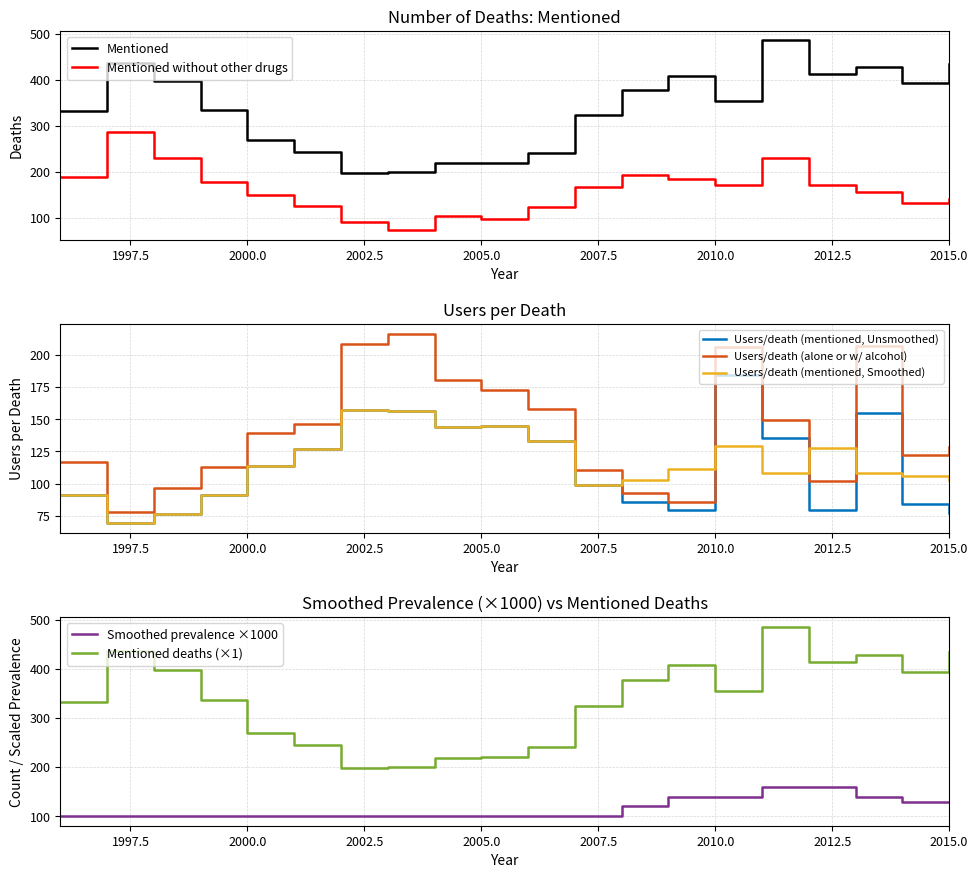

The Mentioned without other drugs series shows 303.8 at 2009. True or false?

False